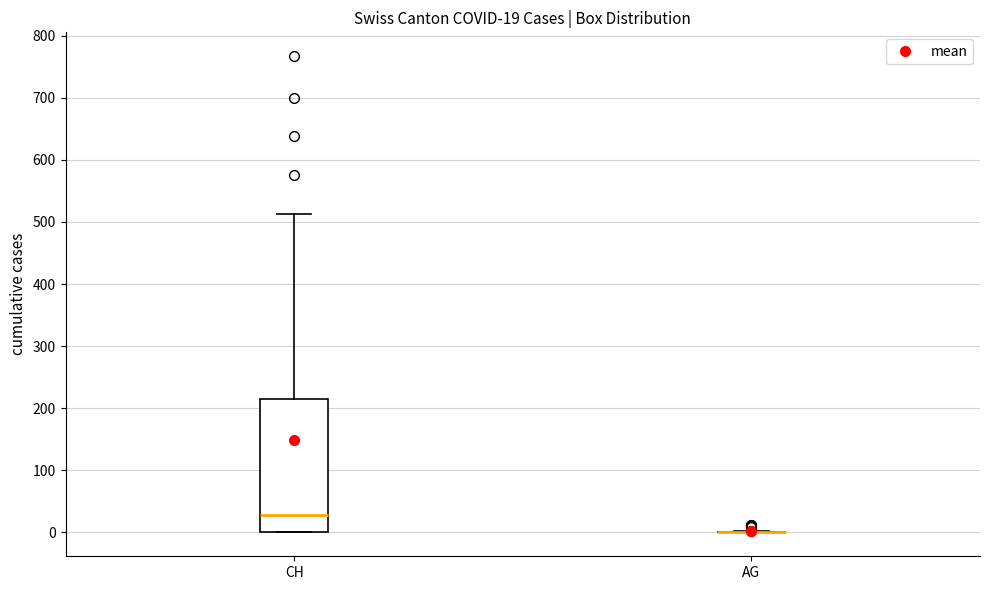

Which box is the tallest, from its lower edge to its upper edge?

CH